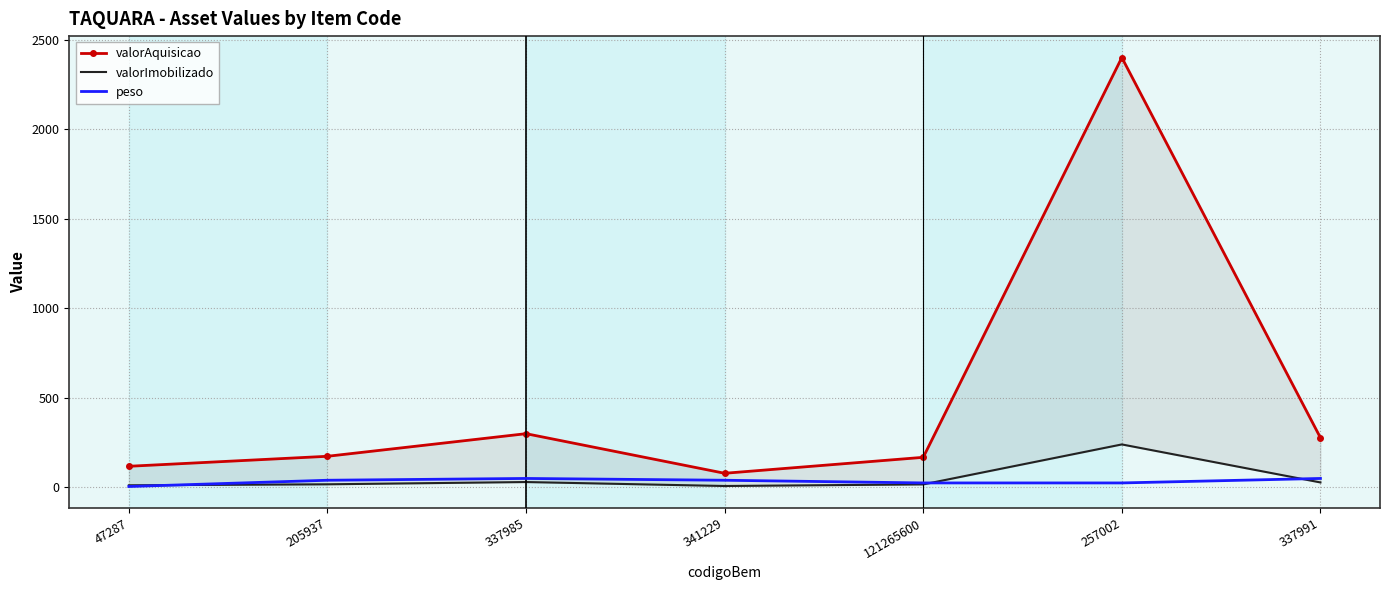

What is the sum of all valorAquisicao values?

3516.2